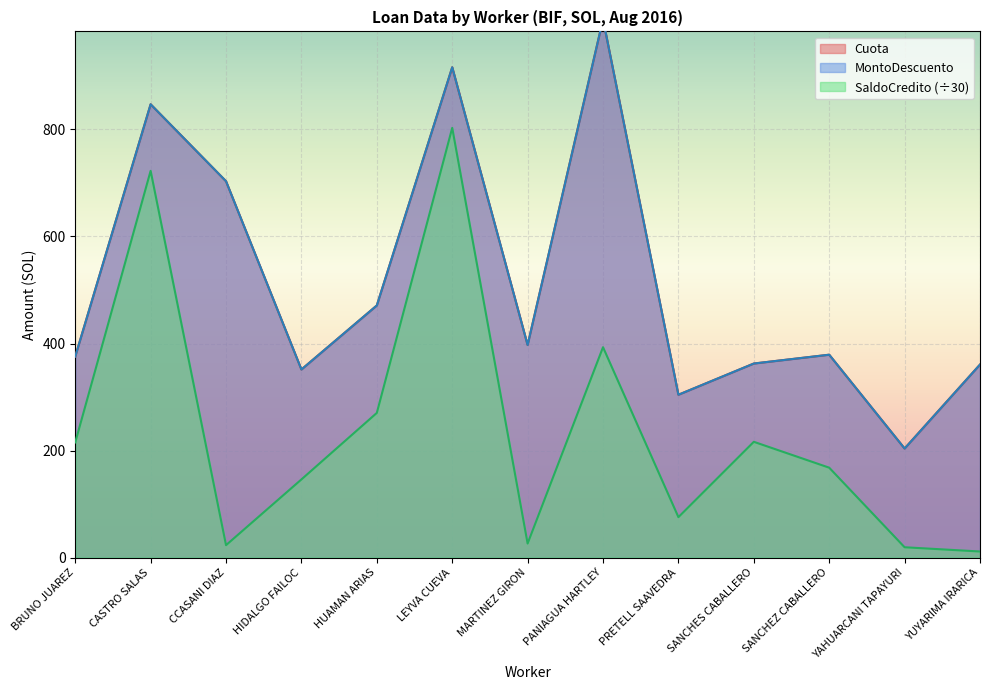

What is the difference between the maximum and second lowest values in the Cuota series?

701.5